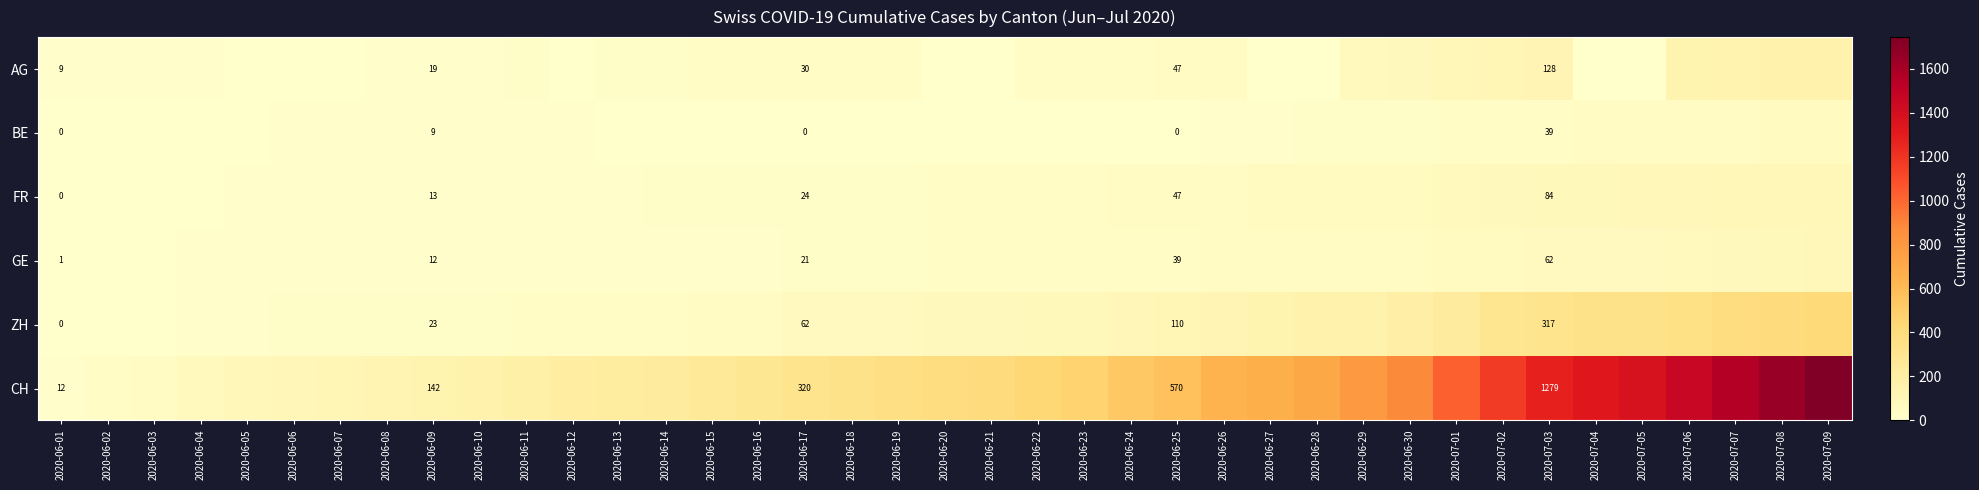

List the series in order of their peak value, lowest first.

BE, GE, FR, AG, ZH, CH